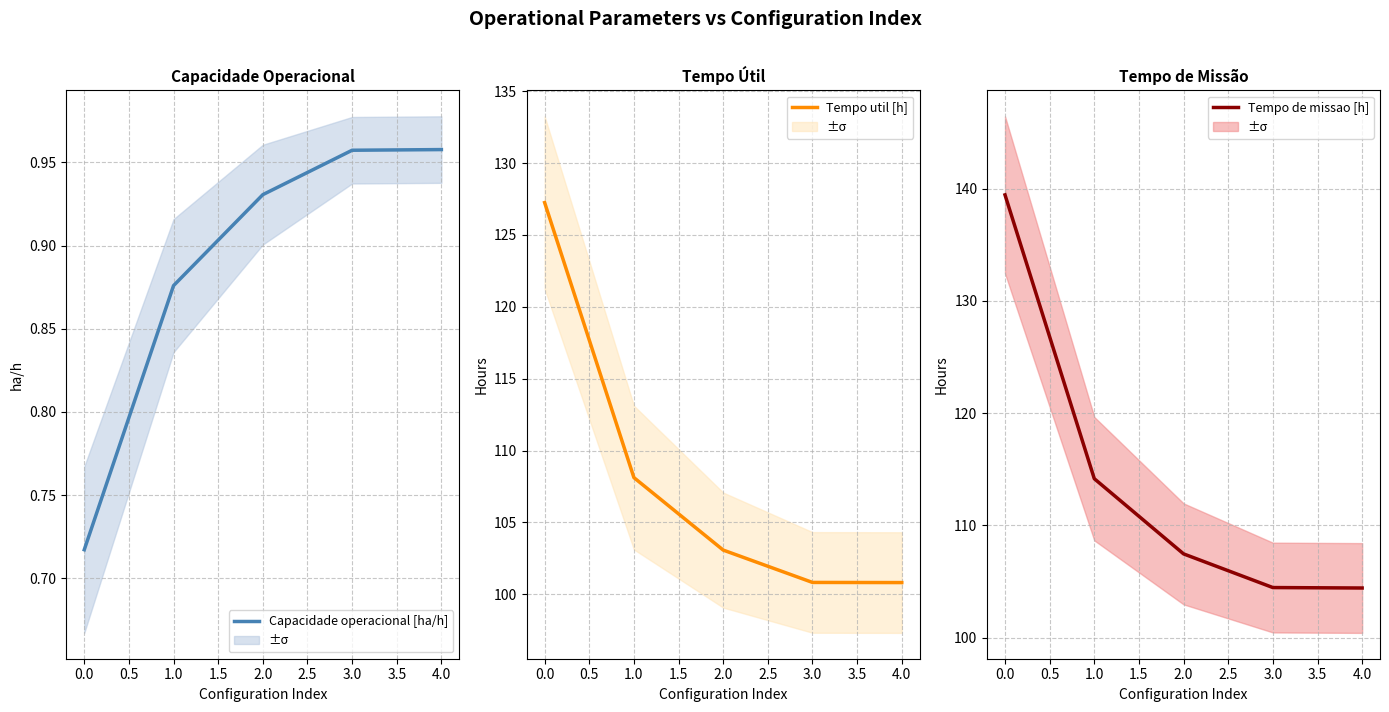

True or false: Capacidade operacional [ha/h] and Tempo de missao [h] cross at least once.

False